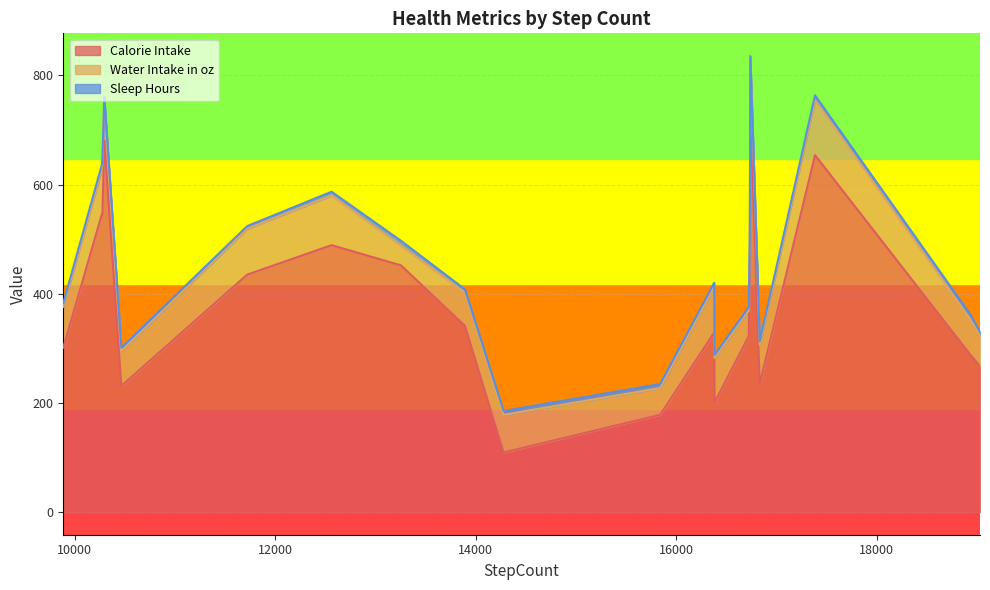

What is the difference between the maximum and minimum values in the Calorie Intake series?

633.0